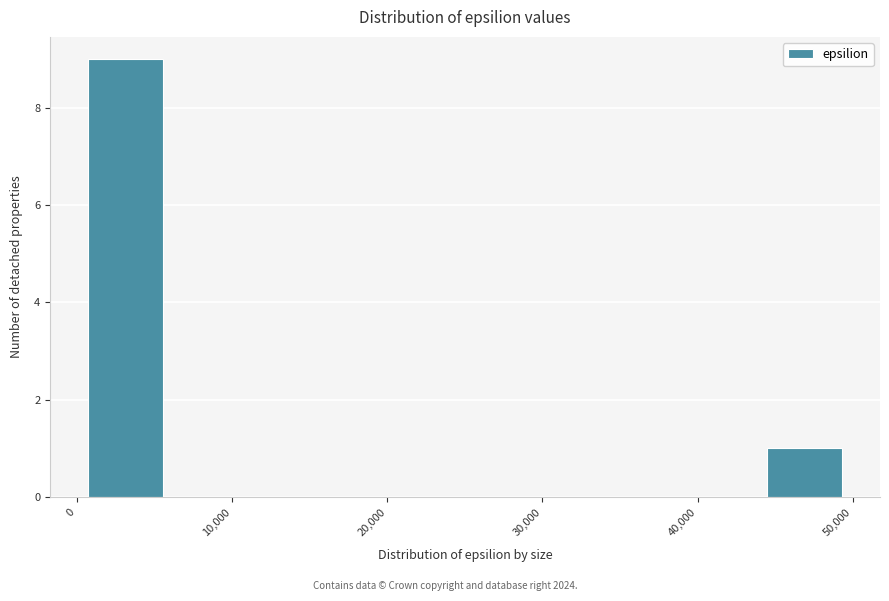

What is the height of the bar covering 44000 to 49000 on the x-axis? Neither the bar edges nor the heights are printed on the chart, so give them approximately, as read against the axes.

1